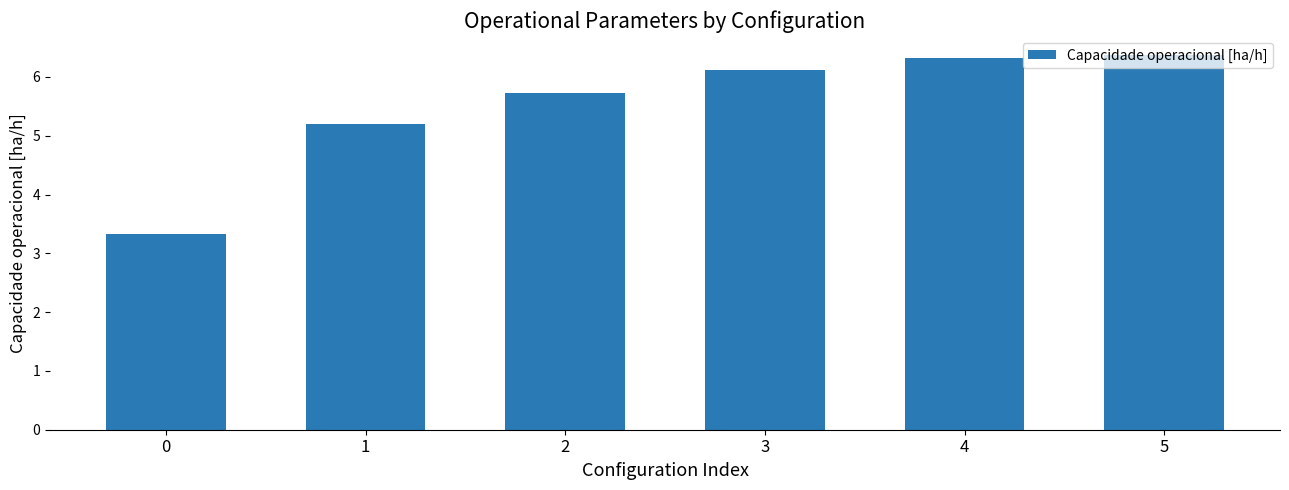

What is the sum of the values at 2 and 5?

12.1